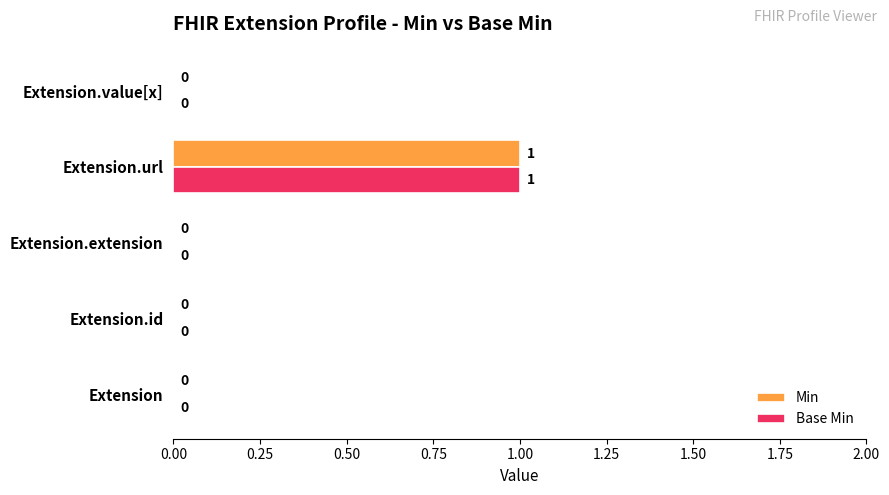

At which category does the chart reach its peak across all series?

Extension.url